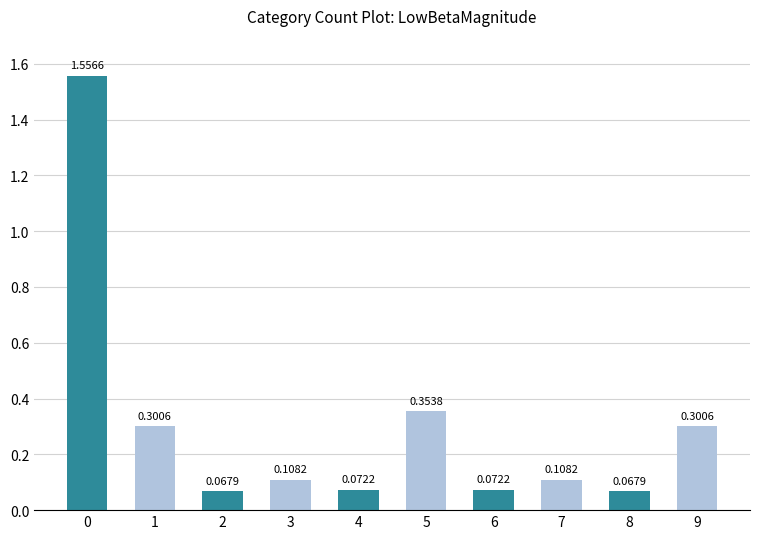

What is the difference between the values at 3 and 0?

1.4